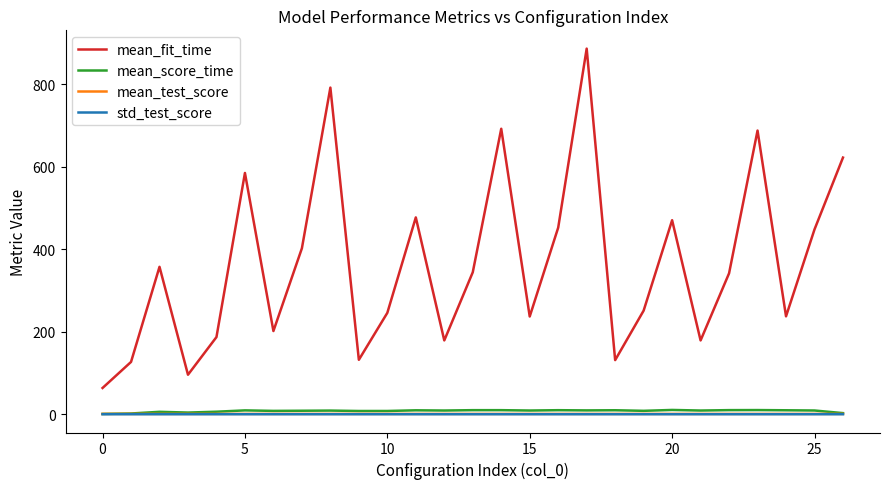

Which series has the largest total across all categories?

mean_fit_time